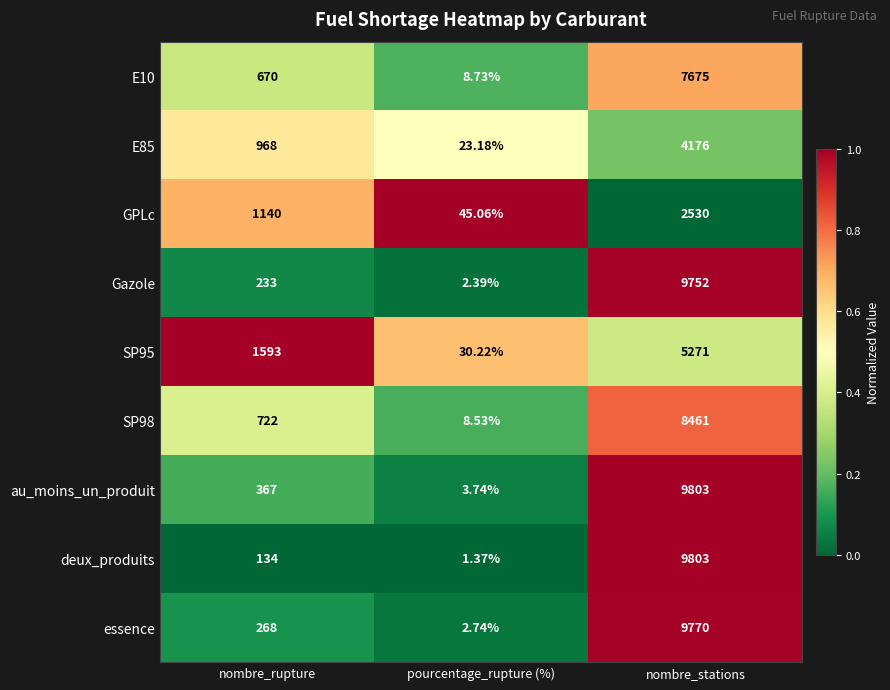

At which category does the chart reach its minimum across all series?

pourcentage_rupture (%)